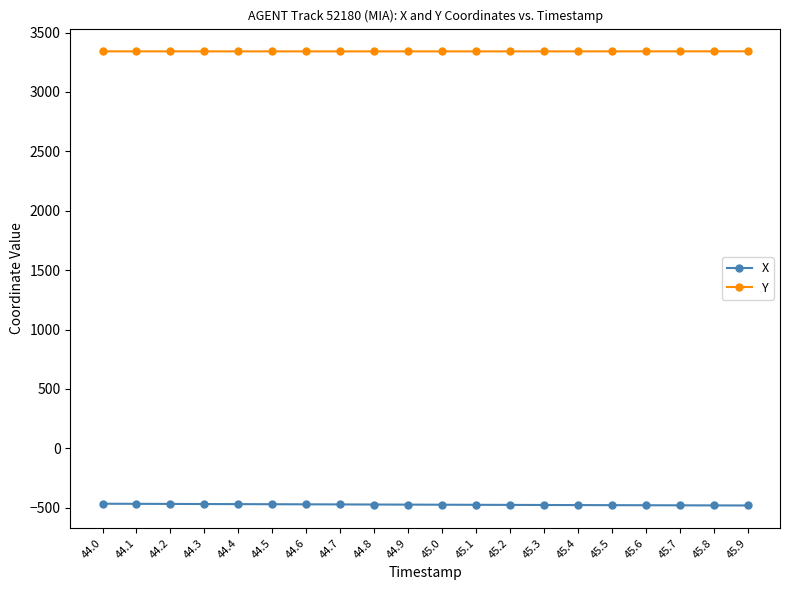

What is the value of the Y point at the 1st from the left?

3341.8